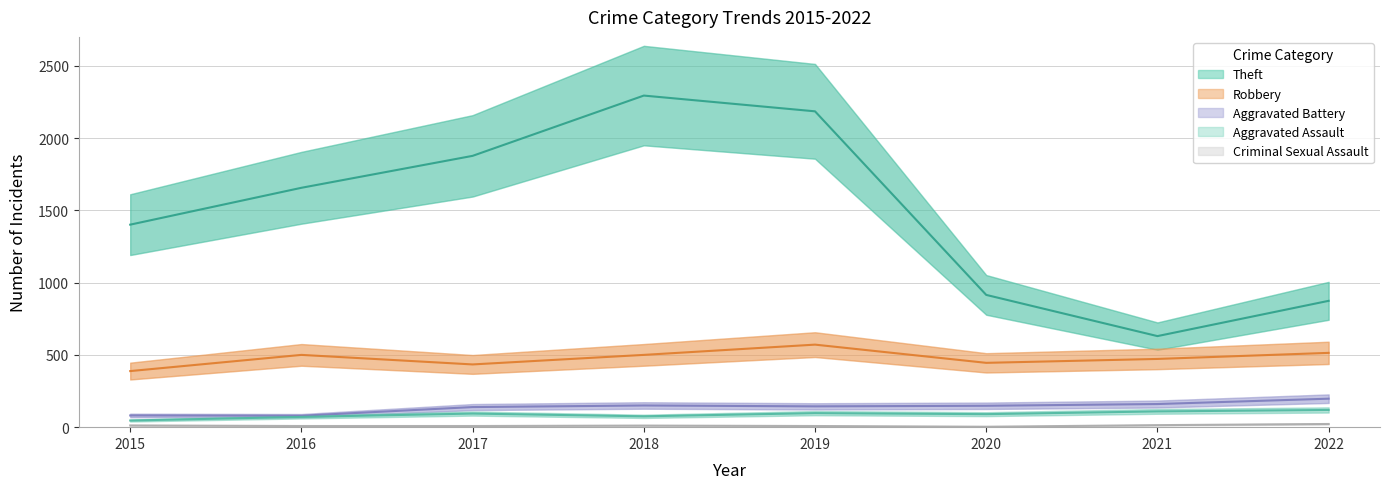

In Aggravated Battery, how many points are higher than both neighbors (excluding endpoints)?

1